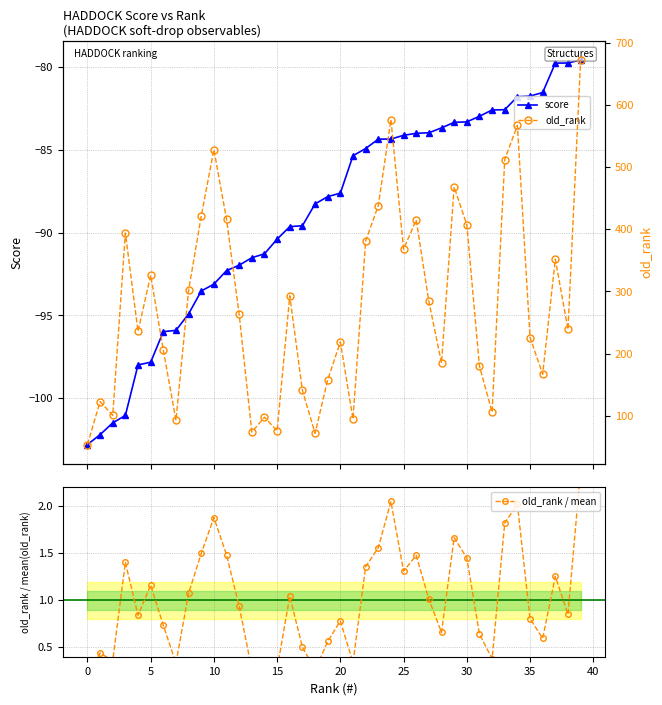

What is the average value of the old_rank / mean series?

1.0